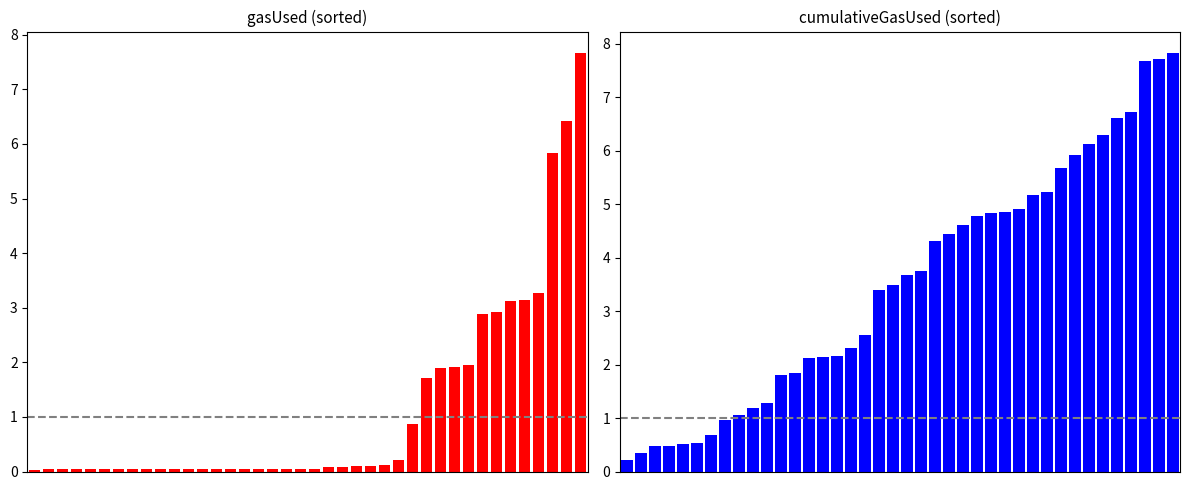

Reading left to right, what are all the values shown in this chart?

gasUsed: 0.0	0.0	0.0	0.0	0.0	0.0	0.0	0.0	0.0	0.1	0.1	0.1	0.1	0.1	0.1	0.1	0.1	0.1	0.1	0.1	0.1	0.1	0.1	0.1	0.1	0.1	0.2	0.9	1.7	1.9	1.9	2.0	2.9	2.9	3.1	3.1	3.3	5.8	6.4	7.7
cumulativeGasUsed: 0.2	0.3	0.5	0.5	0.5	0.5	0.7	1.0	1.1	1.2	1.3	1.8	1.8	2.1	2.1	2.2	2.3	2.6	3.4	3.5	3.7	3.7	4.3	4.4	4.6	4.8	4.8	4.9	4.9	5.2	5.2	5.7	5.9	6.1	6.3	6.6	6.7	7.7	7.7	7.8